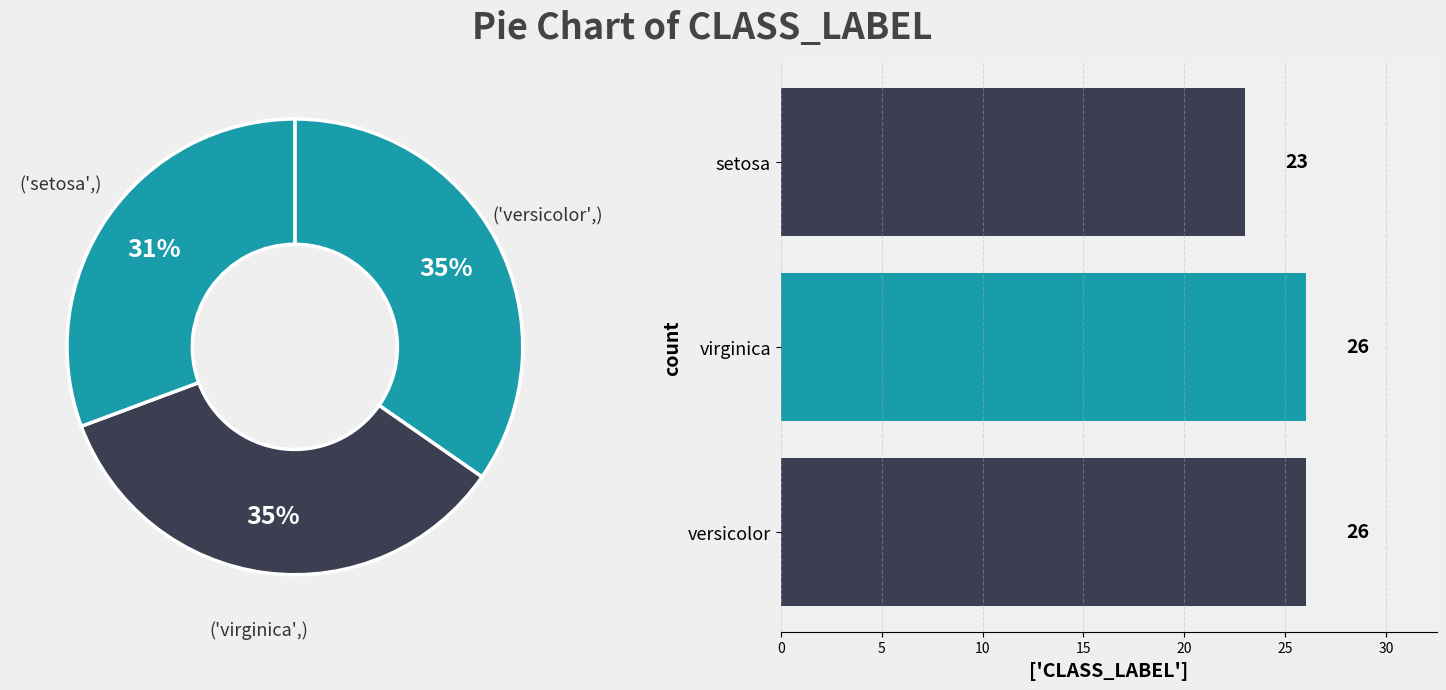

Count the number of slices in the pie.

3